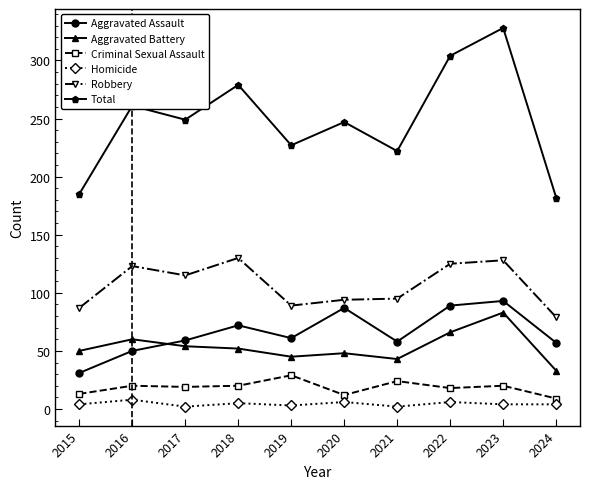

True or false: Criminal Sexual Assault and Aggravated Battery cross at least once.

False